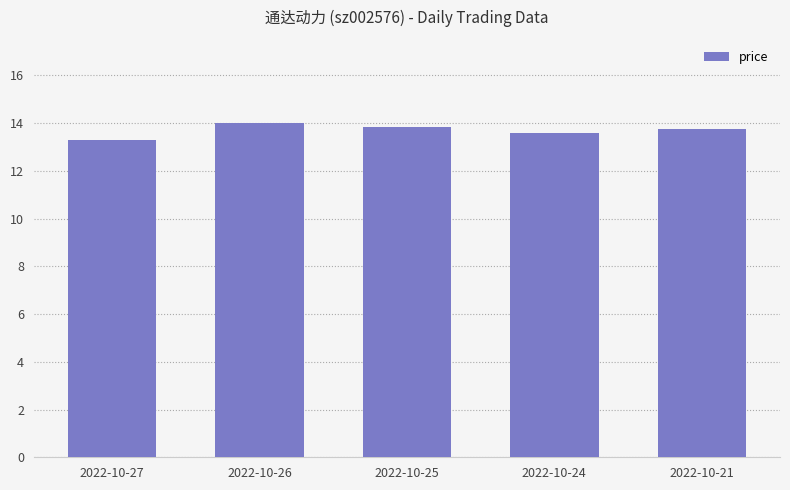

What is the sum of the values at 2022-10-25 and 2022-10-27?

27.2